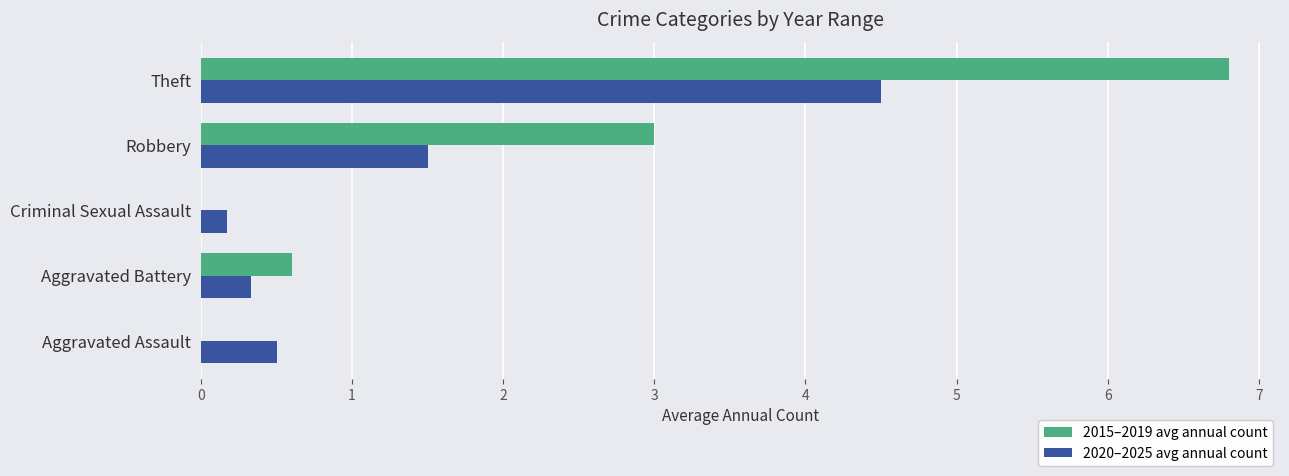

Which category has the highest value across all series?

Theft